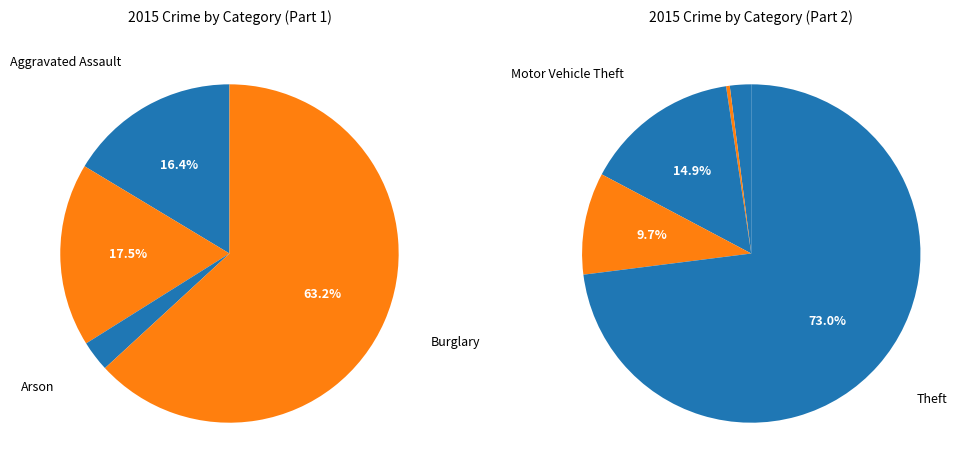

Is there any slice that represents more than half of the pie?

Yes